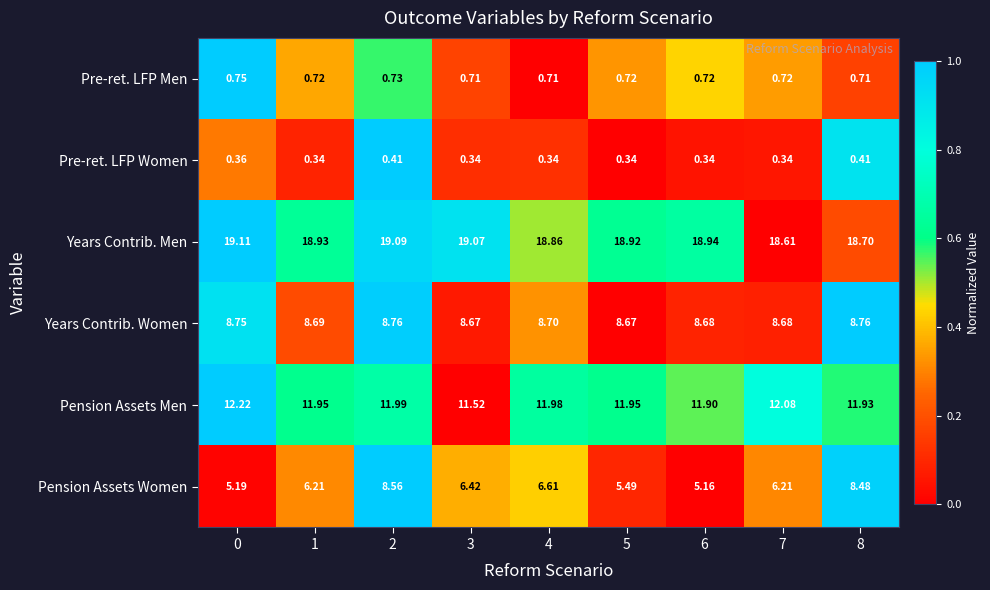

Which series has the widest spread of values?

Pension Assets Women